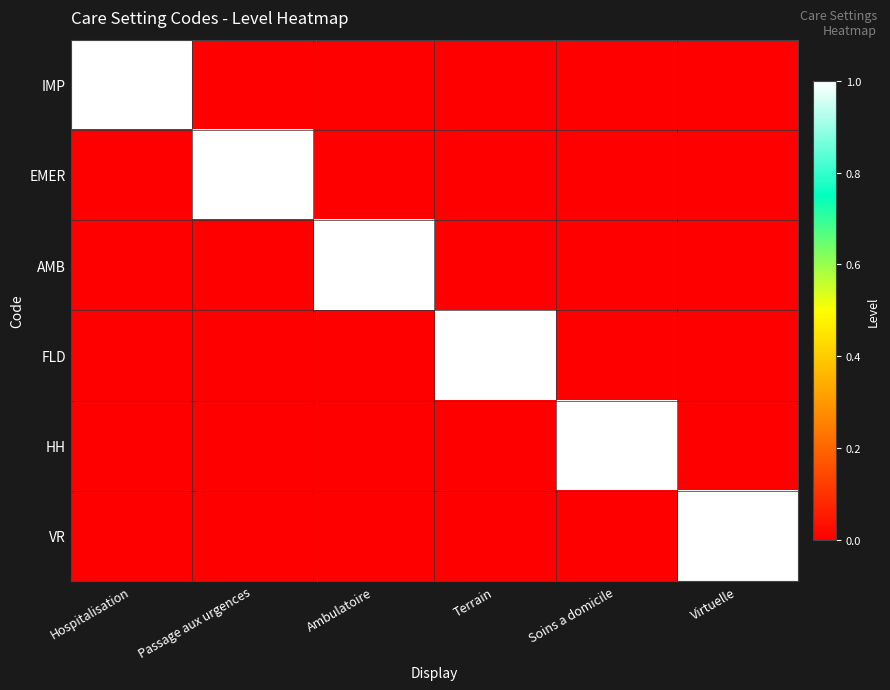

Which series has the largest range (max minus min)?

IMP